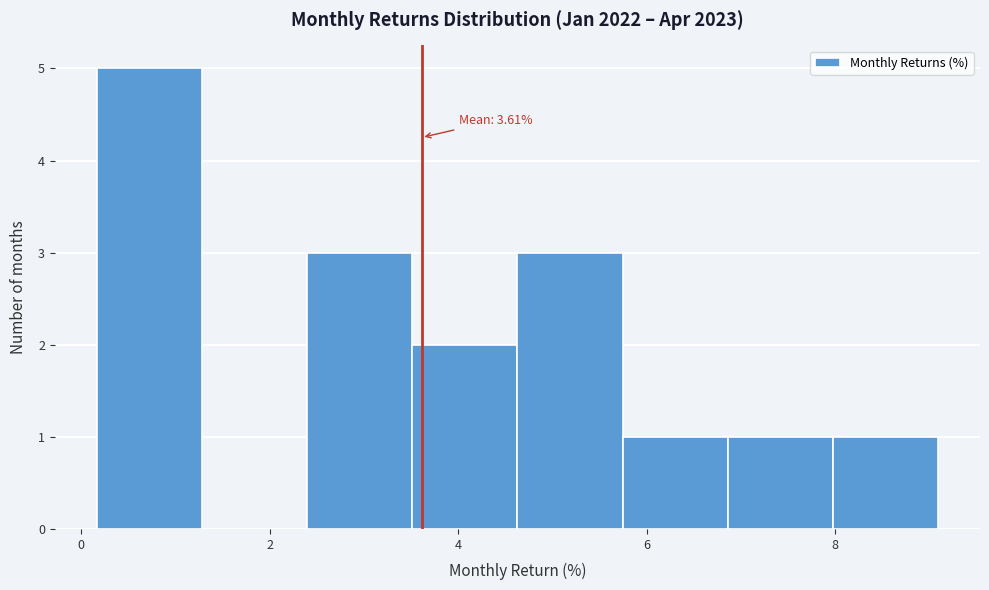

Which range on the x-axis has the tallest bar?

0.2 to 1.2